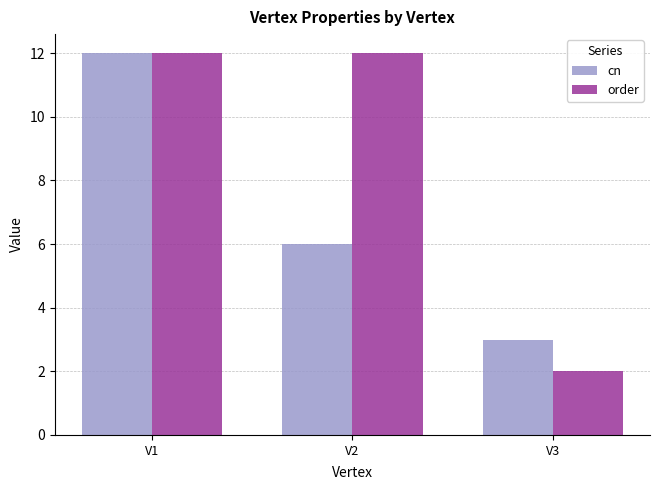

At which label does cn reach its minimum?

V3